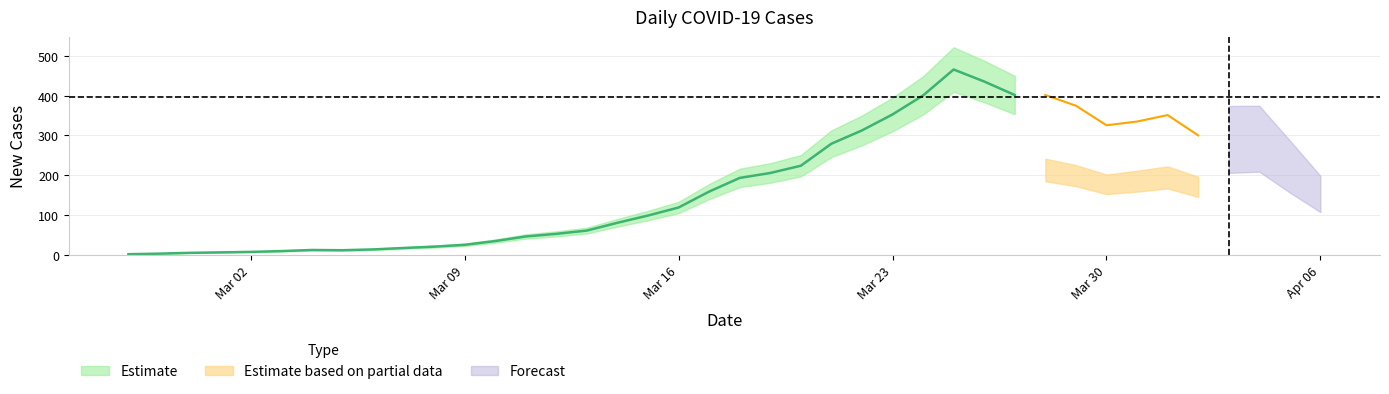

True or false: confirmed has more than 0 points higher than both neighbors.

True